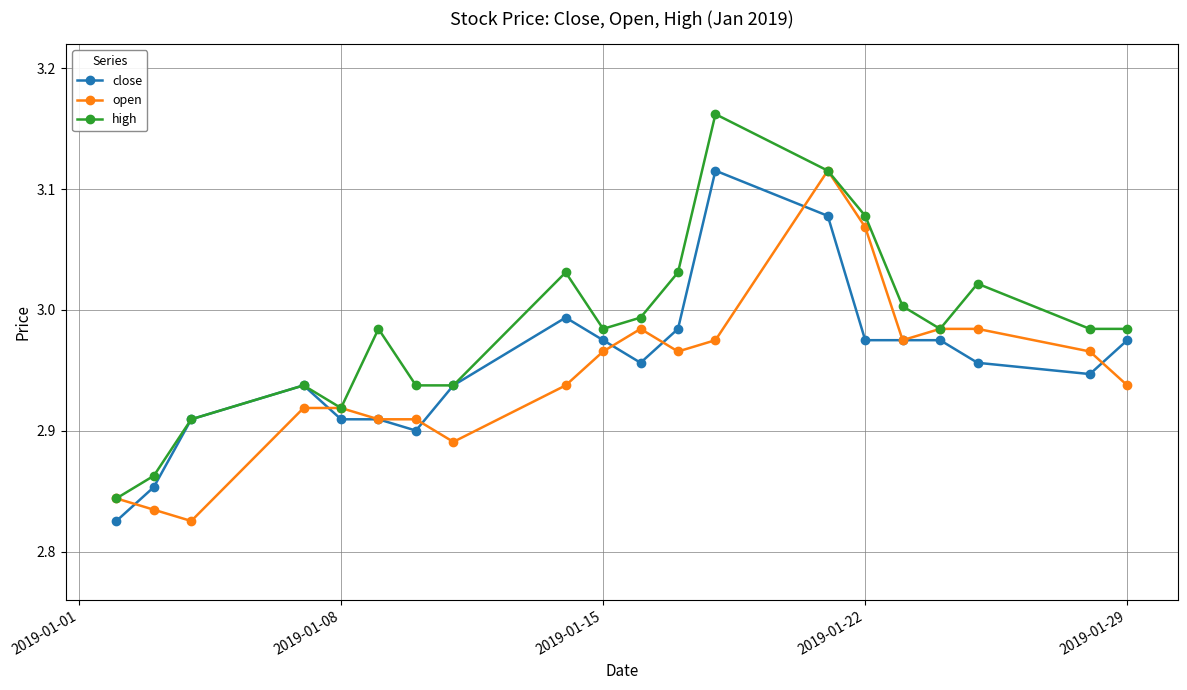

Which series has the widest spread of values?

high